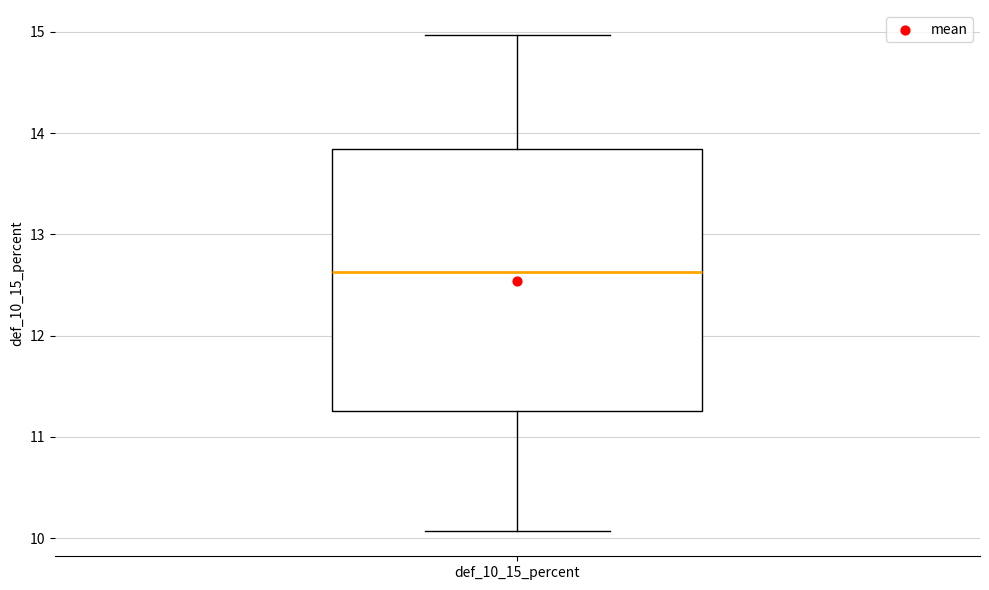

Transcribe this box plot: give where the median line is, the range the box spans, and where the two whiskers end, as read against the y-axis. The values are not printed on the chart, so give them approximately, as read against the axis.

median 12.6, box 11.3 to 13.8, whiskers 10.1 to 15.0